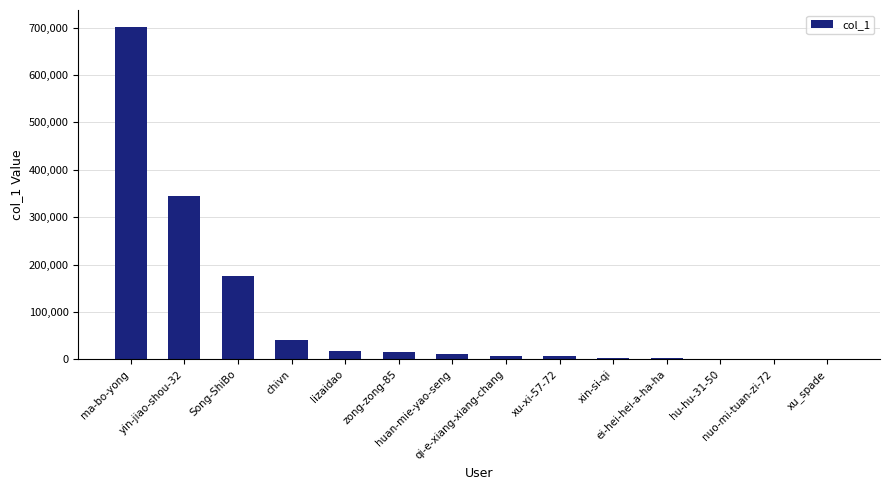

What is the difference between the values at yin-jiao-shou-32 and Song-ShiBo?

167100